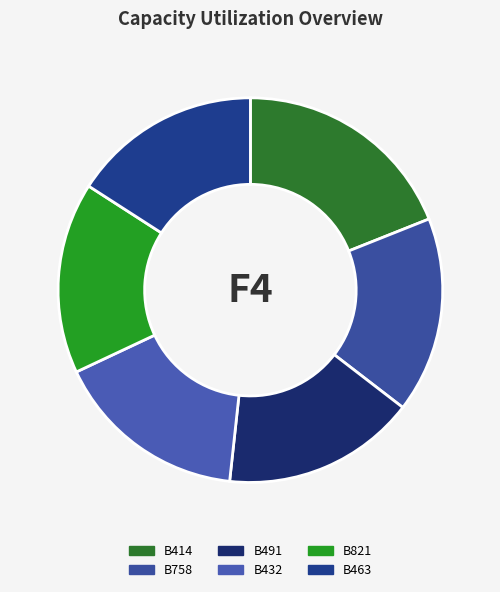

To the nearest percent, what is the difference between the largest and smallest slice percentages?

3%